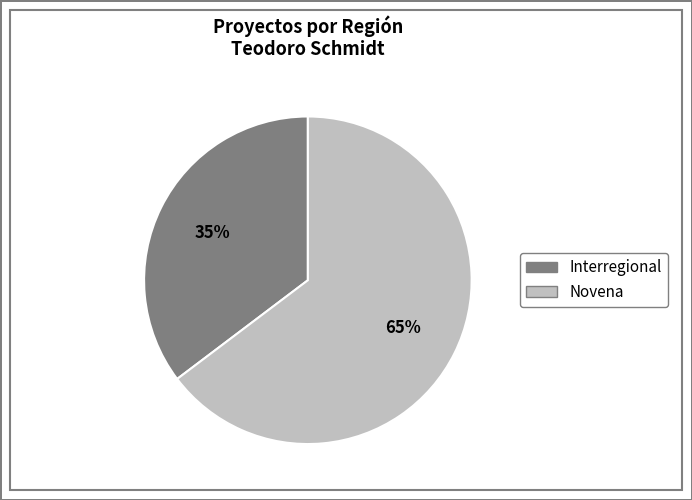

Which has a higher value, Interregional or Novena?

Novena